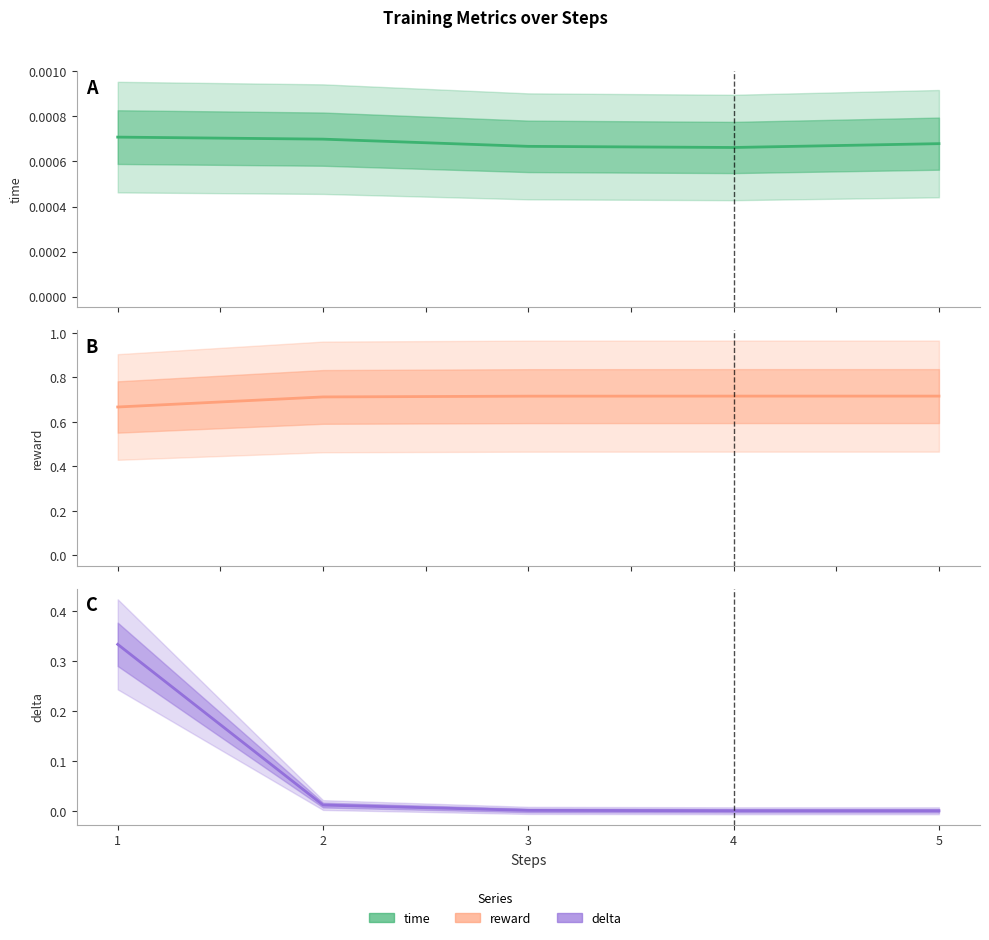

At which category is the sum across all series the highest?

1